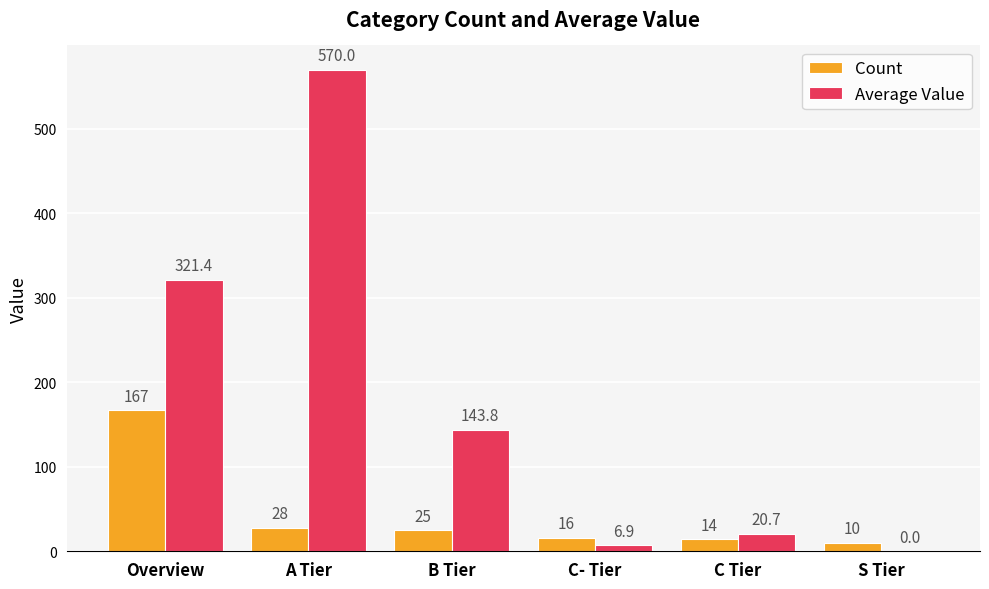

At which label does Count reach its peak?

Overview